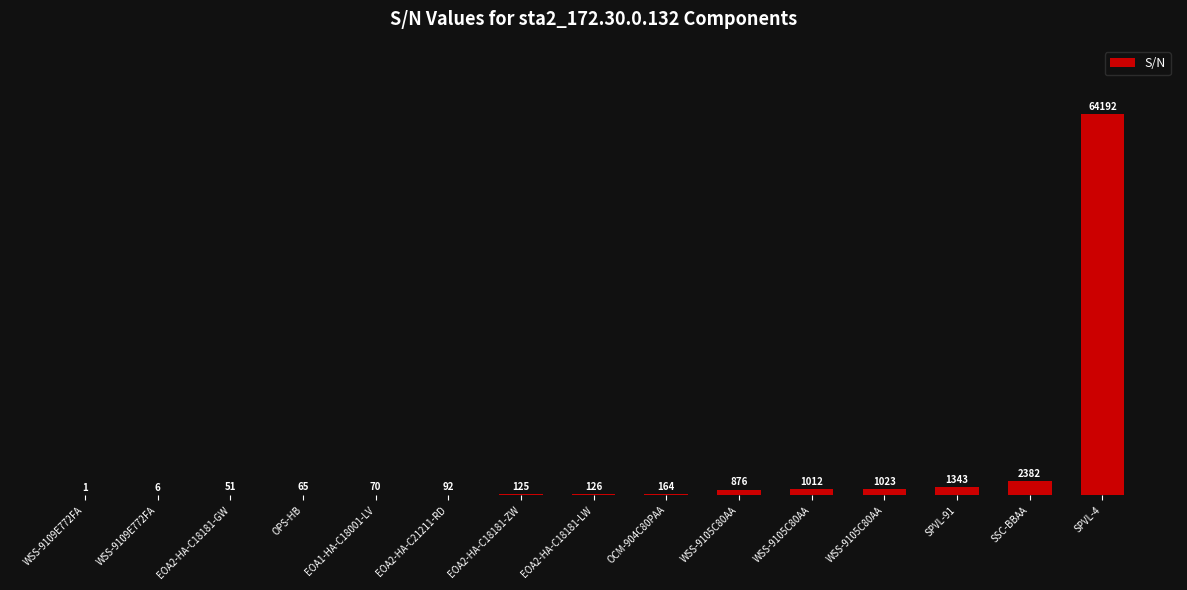

How many data points does each series have?

15